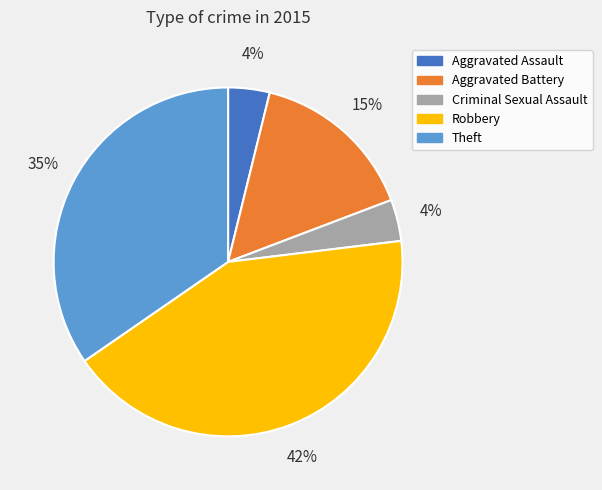

To the nearest percent, what is the combined percentage of Theft and Robbery?

77%